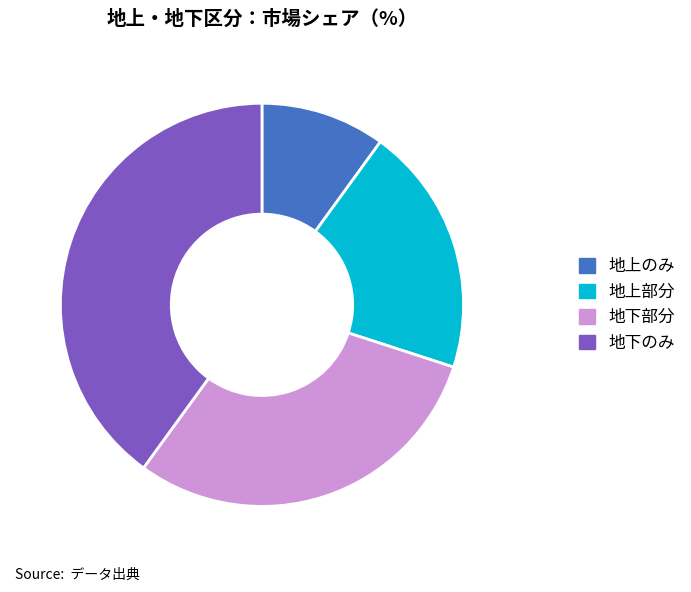

Does 地上部分 represent more than half of the total?

No